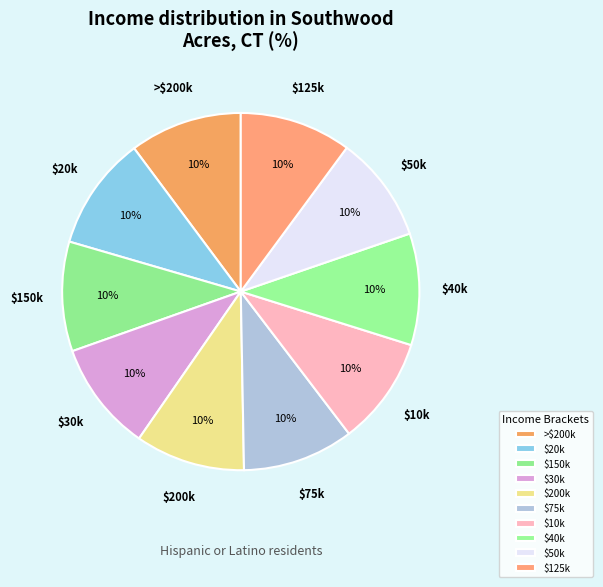

Is there any slice that represents more than half of the pie?

No